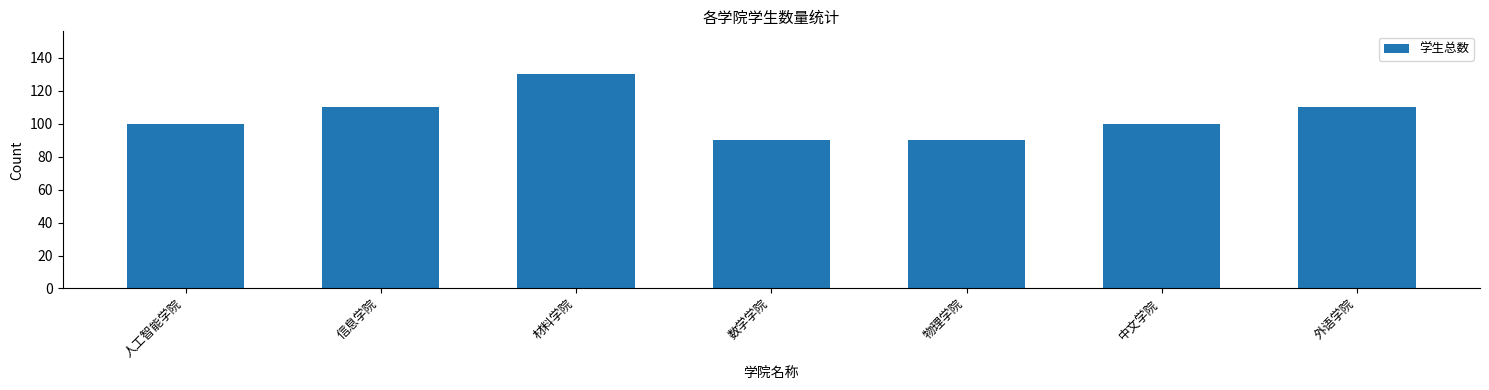

What is the average value?

104